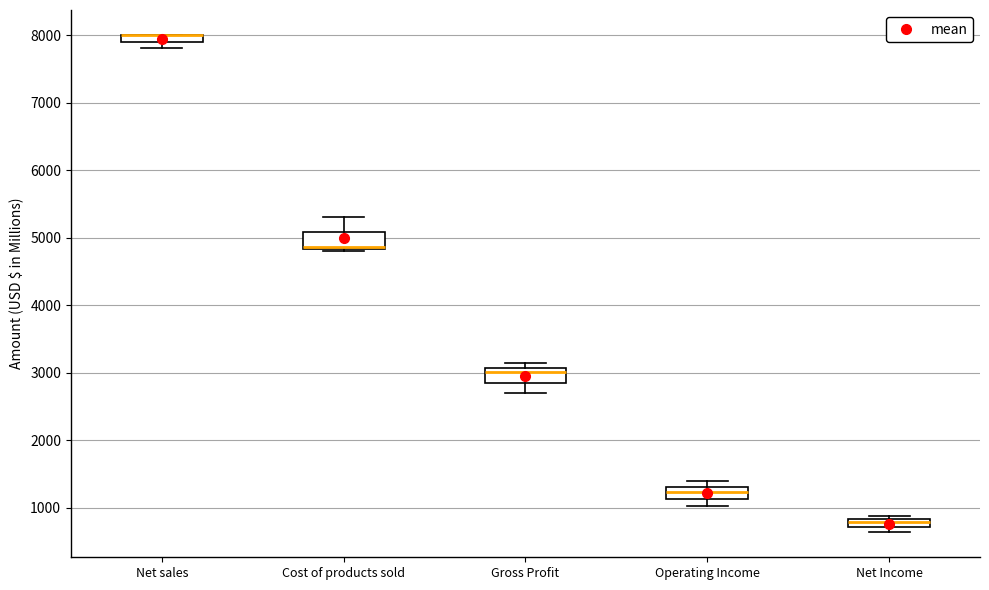

Where is the upper edge of the box for Operating Income on the y-axis? The values are not printed on the chart, so give them approximately, as read against the axis.

1300